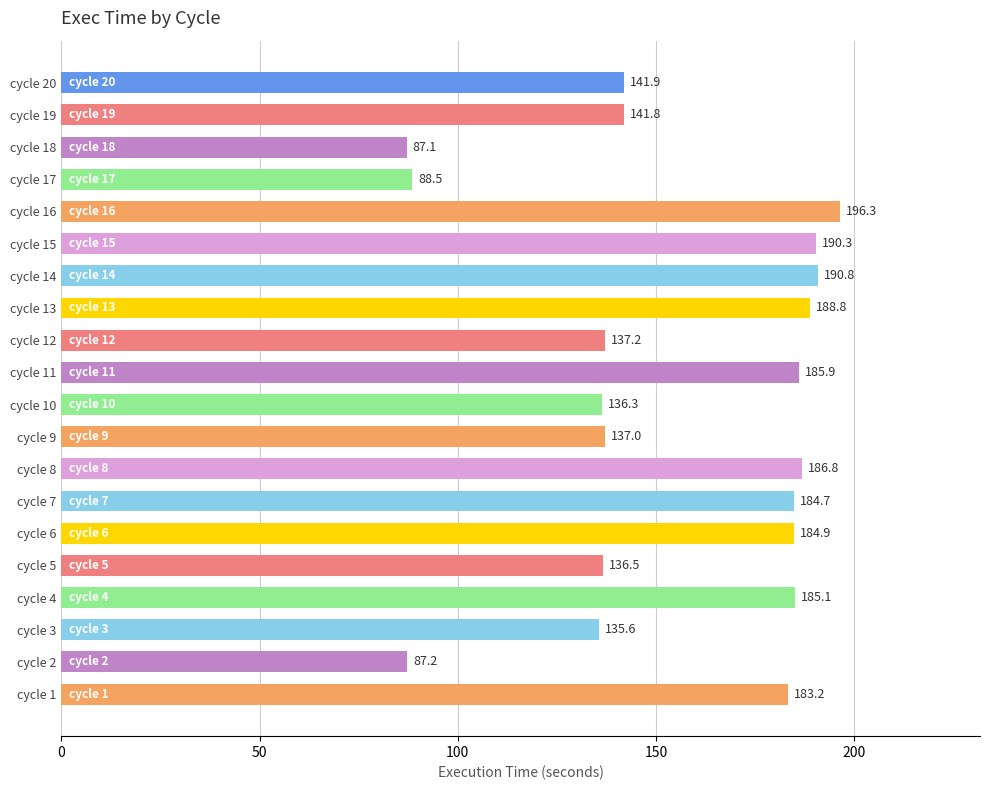

What is the sum of all values?

3106.0